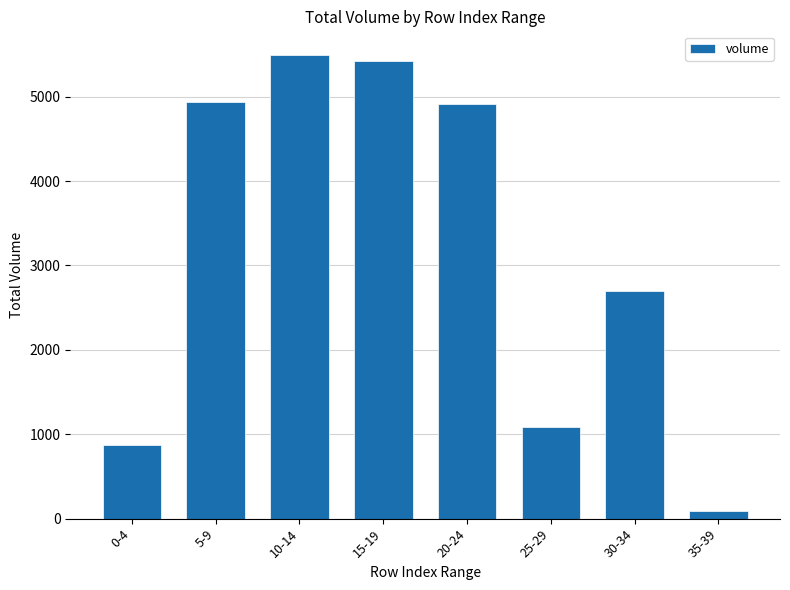

What is the difference between the second highest and minimum values?

5338.1